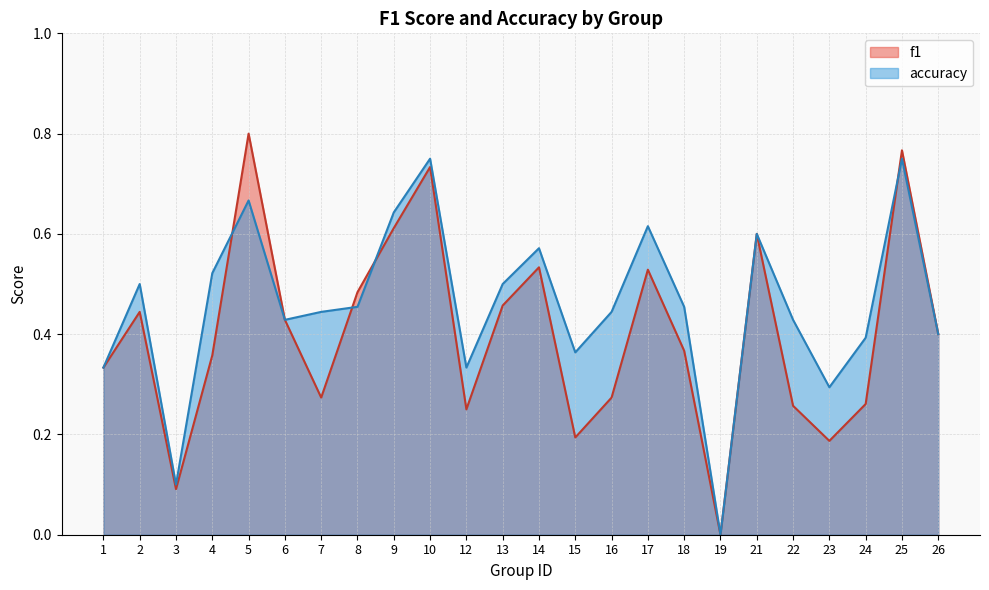

Does the chart display data point markers on the line(s)?

No